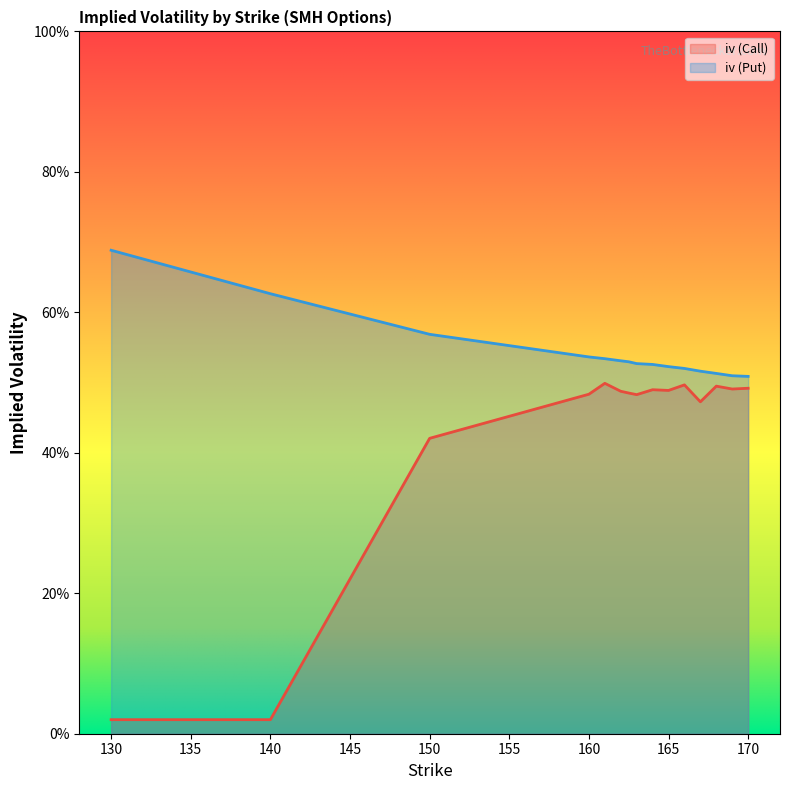

List the series in order of their overall mean, lowest first.

iv (Call), iv (Put)